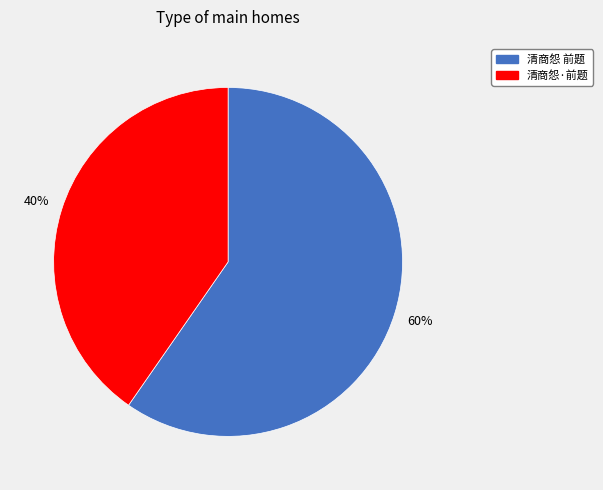

Which category has the biggest portion of the pie?

清商怨 前题